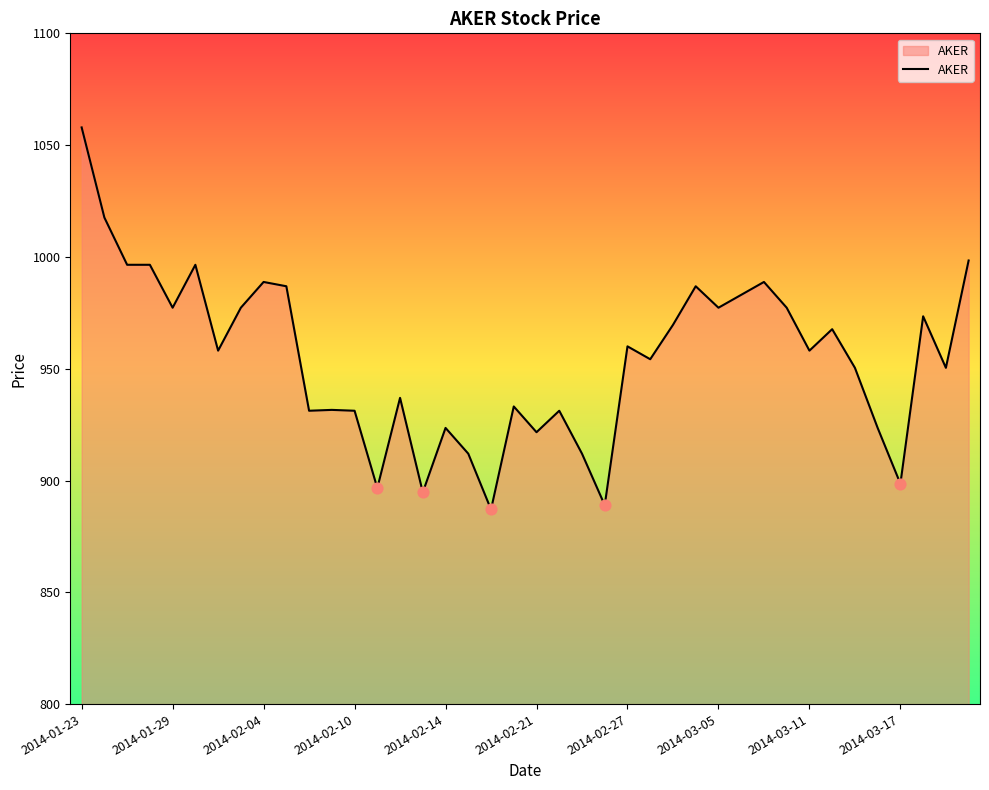

What is the maximum value shown in the chart?

1057.9